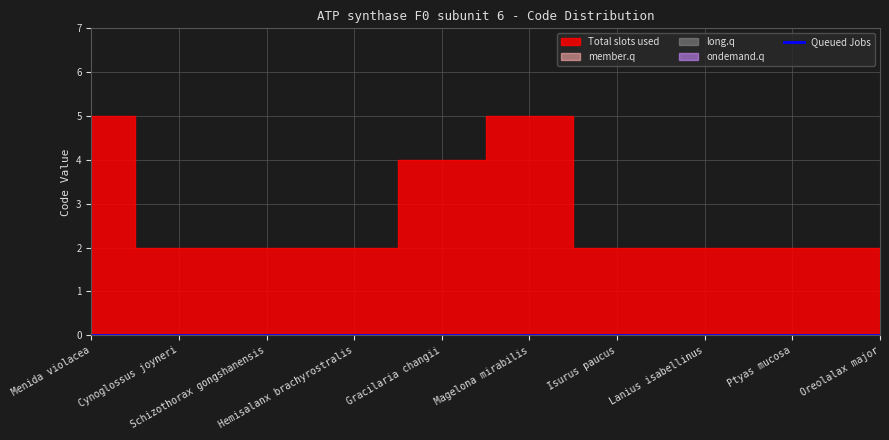

What position from the left is Schizothorax gongshanensis?

3